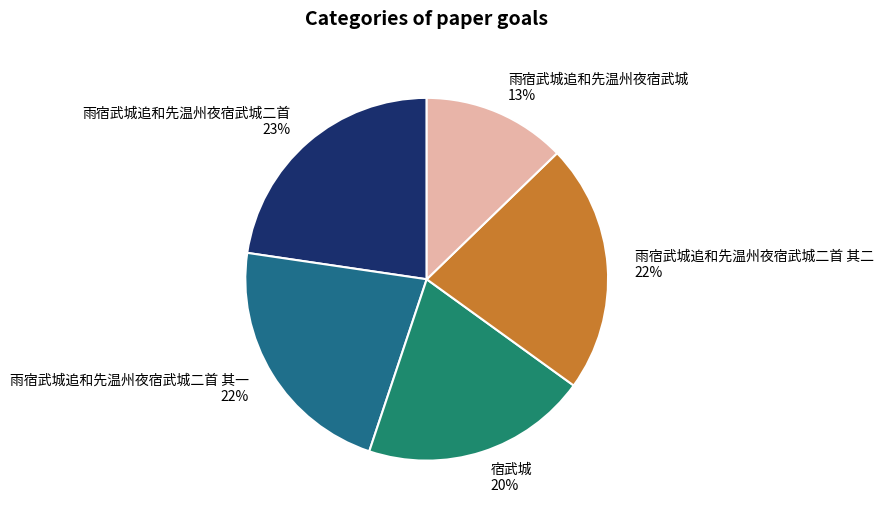

Is 雨宿武城追和先温州夜宿武城二首 其二 the majority of the pie?

No